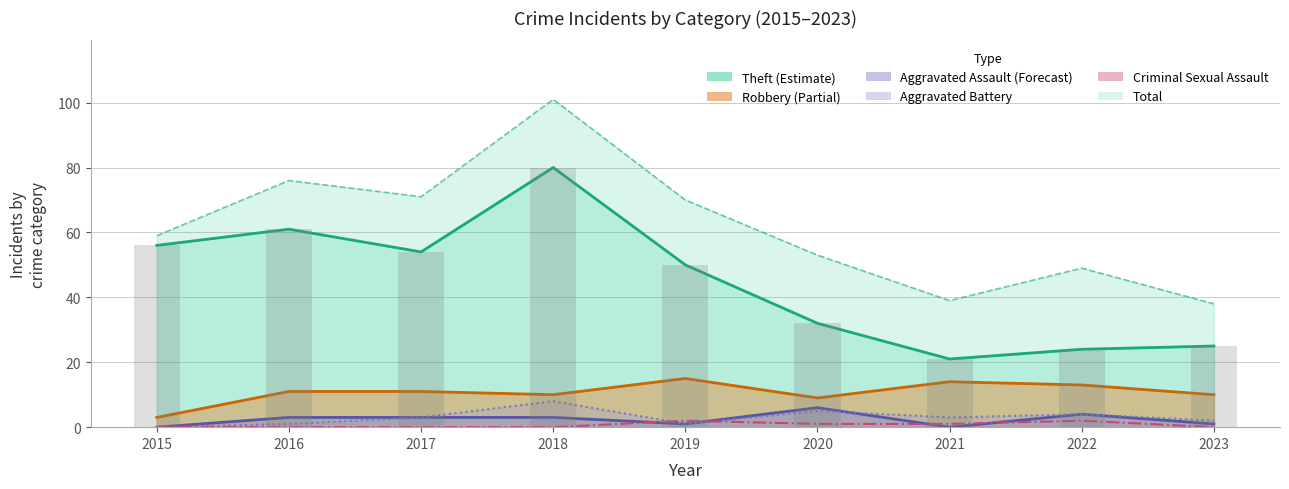

The chart shows a value of -1 at 2018. True or false?

False